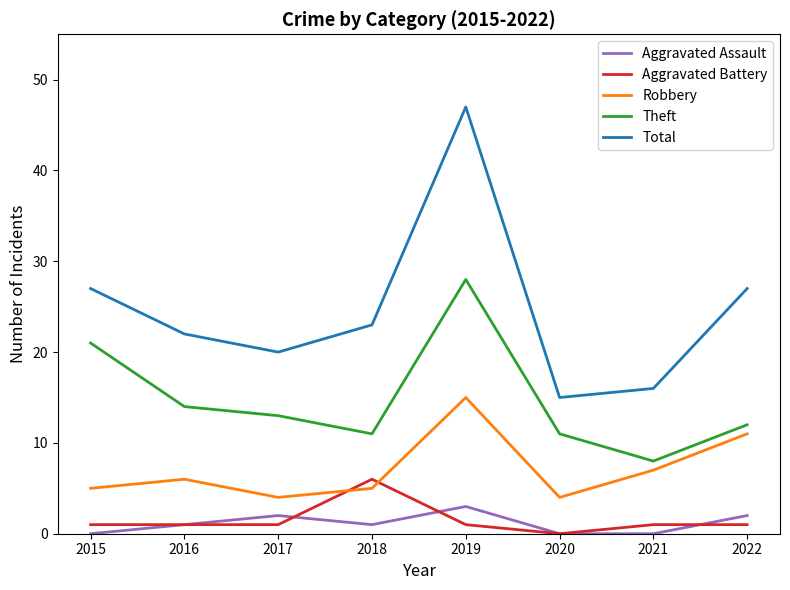

Count the number of categories in the chart.

8